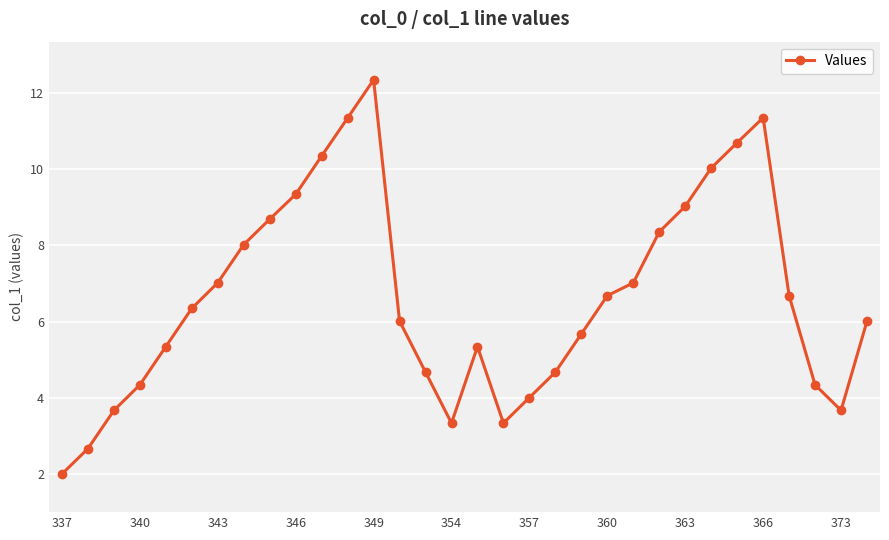

What is the difference between the second highest and minimum values?

9.3